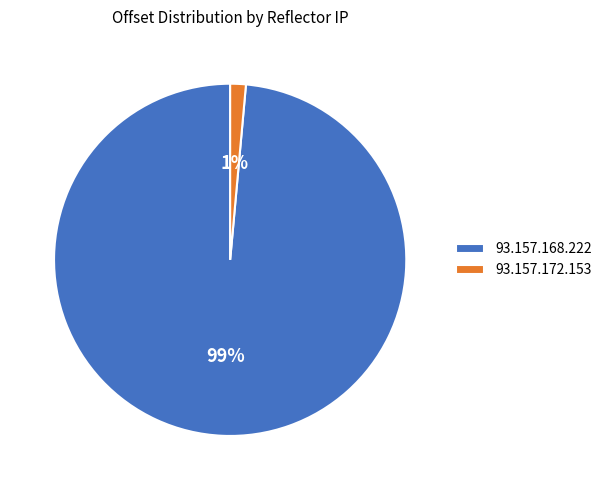

Between 93.157.168.222 and 93.157.172.153, which is larger?

93.157.168.222